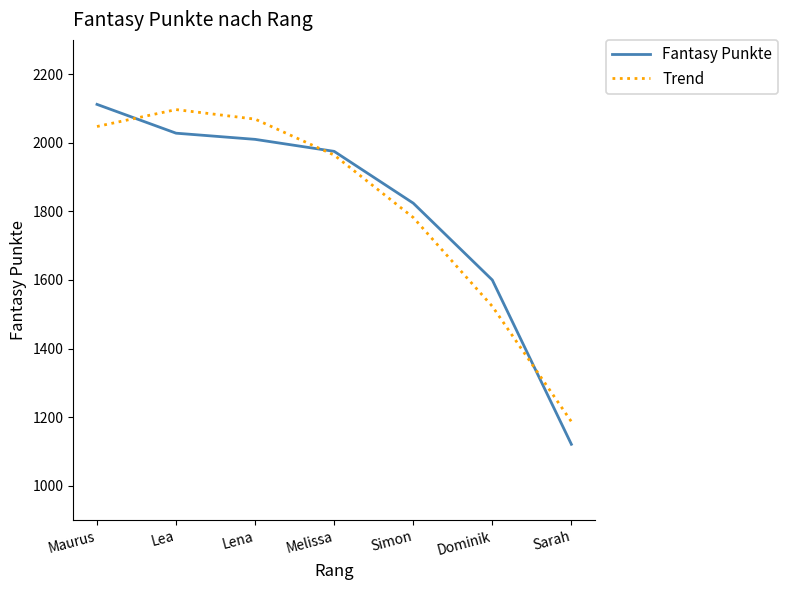

What is the approximate value of Trend at Lea?

2096.8